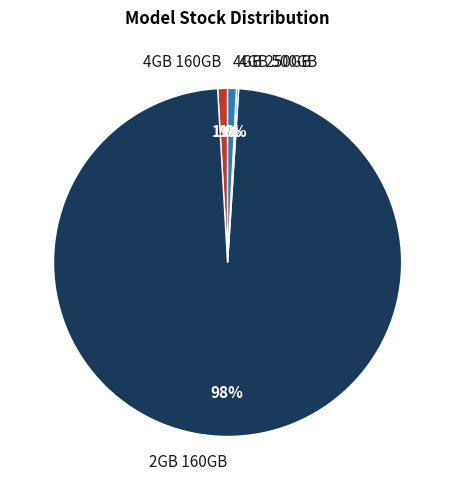

The 4GB 160GB slice represents 1% of the pie. True or false?

True